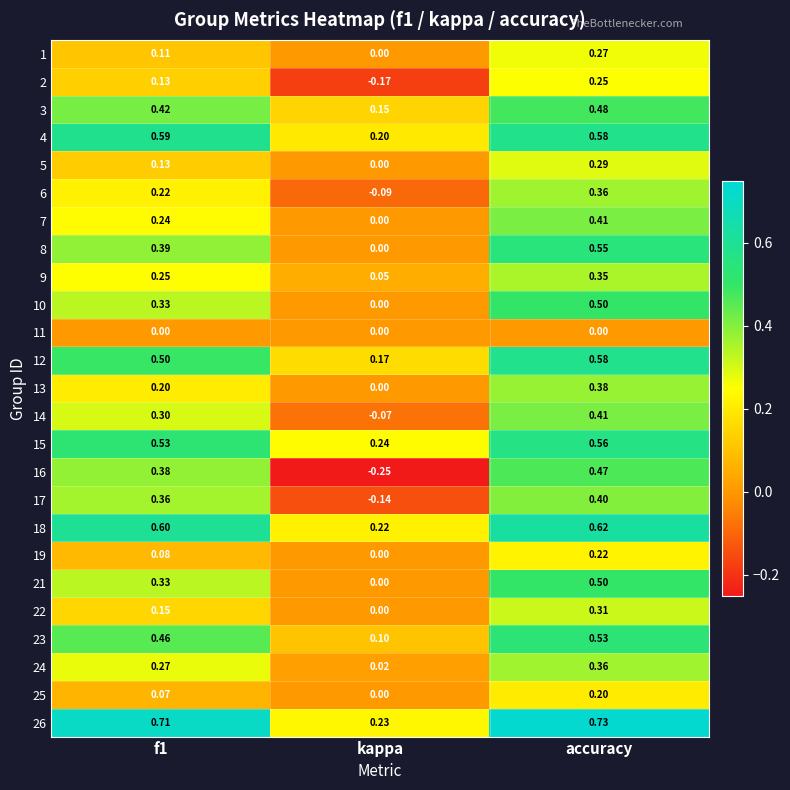

Where is 15 nearest to the value 0?

kappa